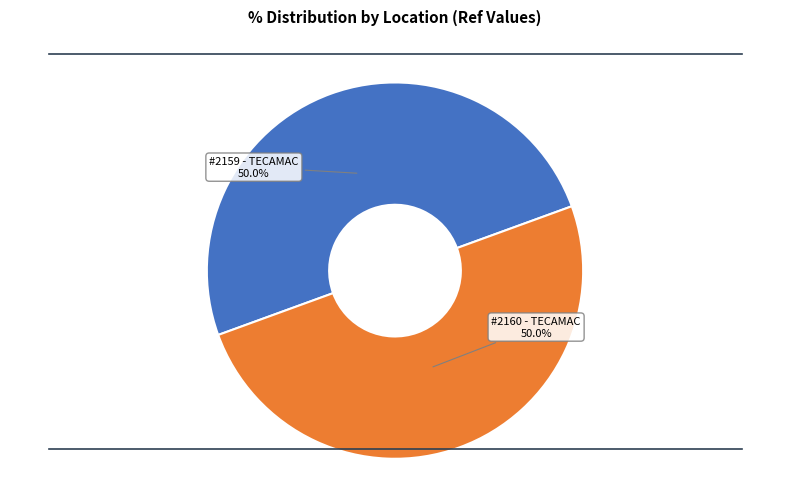

Is the sum of #2159 - TECAMAC and #2160 - TECAMAC greater than half?

Yes